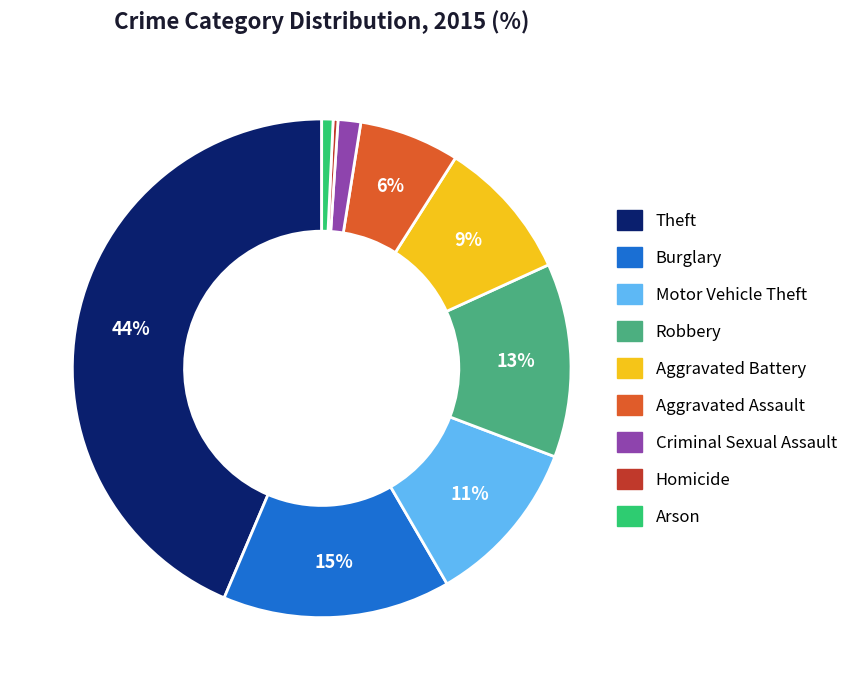

Which slice is the largest?

Theft